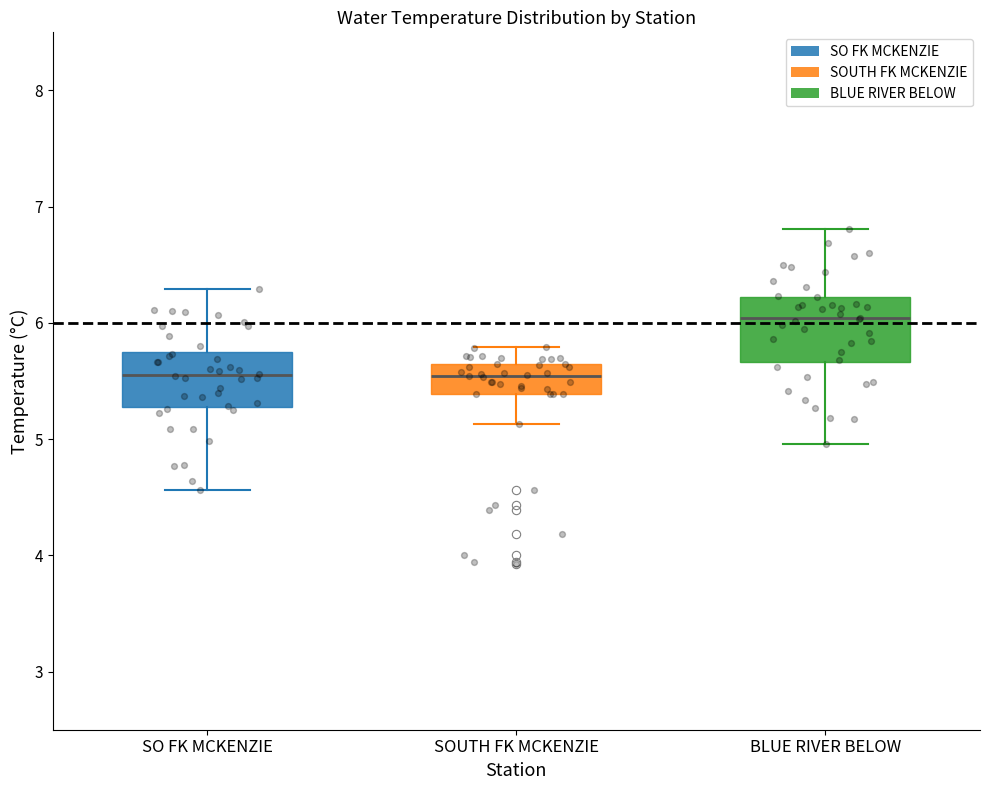

Reading left to right, transcribe this box plot: for each box, give where its median line is, the range the box spans, and where its two whiskers end, as read against the y-axis. The values are not printed on the chart, so give them approximately, as read against the axis.

SO FK MCKENZIE: median 5.5, box 5.3 to 5.8, whiskers 4.6 to 6.3
SOUTH FK MCKENZIE: median 5.5, box 5.4 to 5.6, whiskers 5.1 to 5.8
BLUE RIVER BELOW: median 6.0, box 5.7 to 6.2, whiskers 5.0 to 6.8